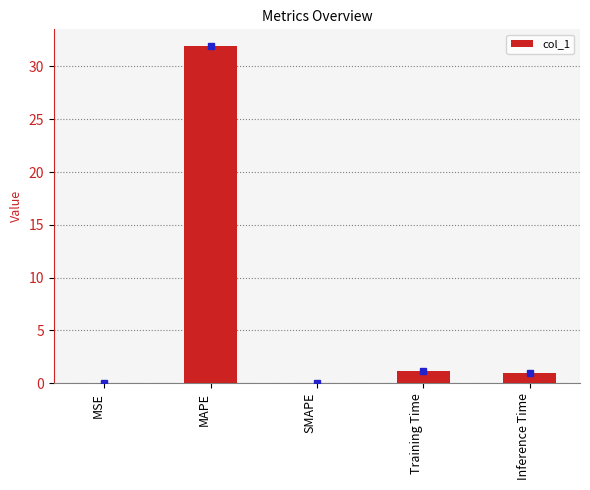

The value at Training Time is 1.1. True or false?

True